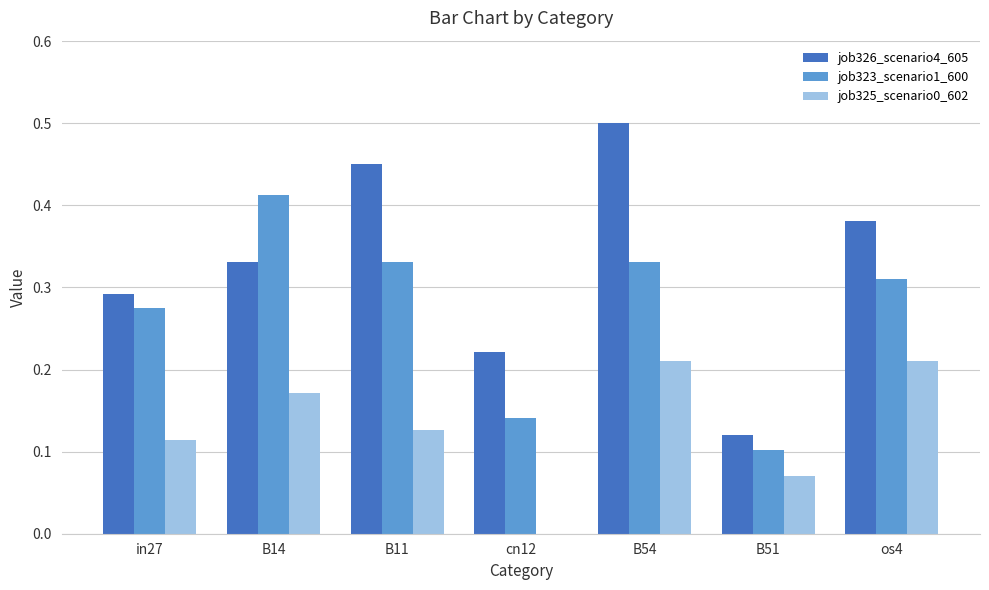

The value of job325_scenario0_602 at in27 is 0.1. True or false?

True